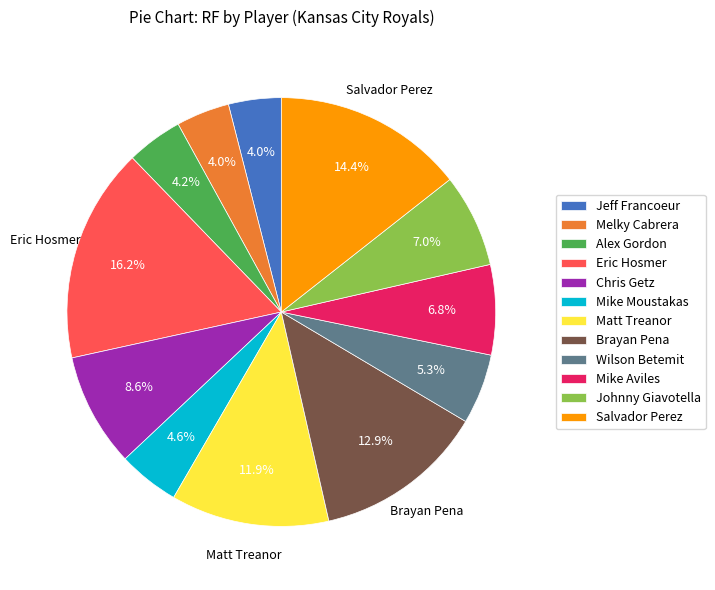

To the nearest percent, what is the average slice percentage?

8%